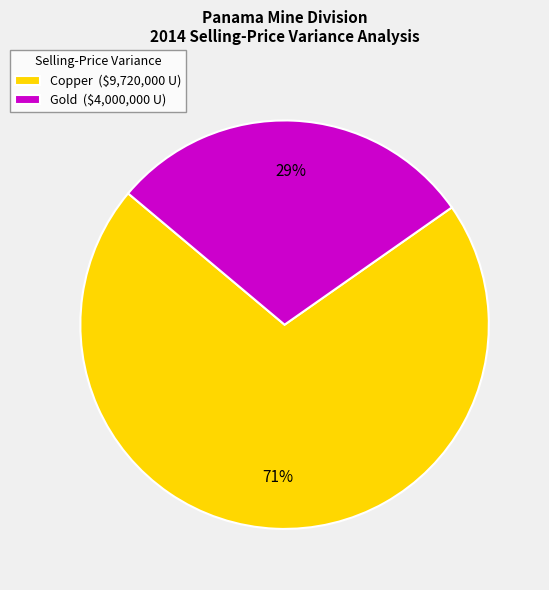

Rank the categories by value from lowest to highest.

Gold, Copper